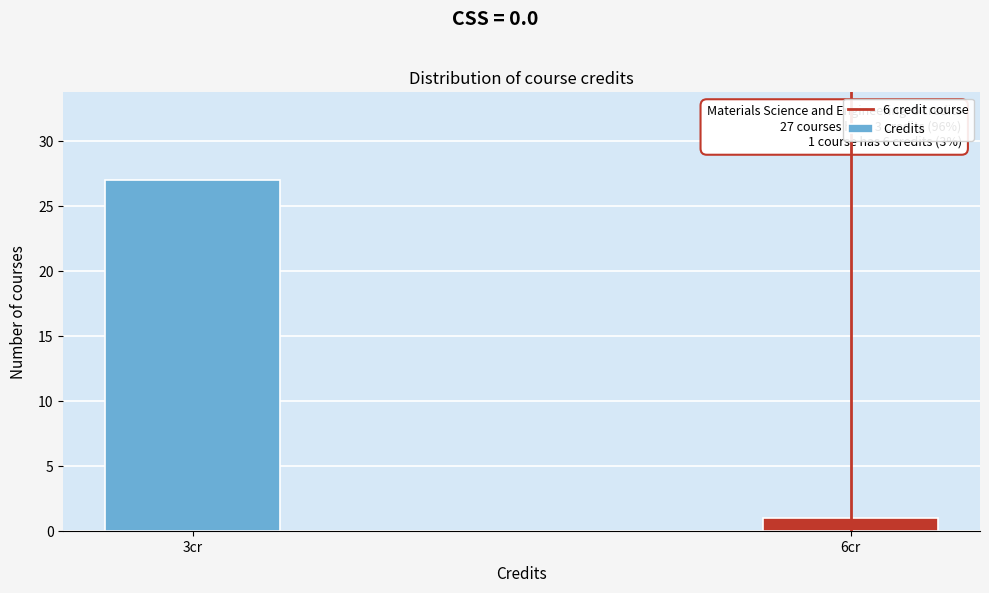

Reading left to right, transcribe all the data shown in this chart.

3cr=27	6cr=1